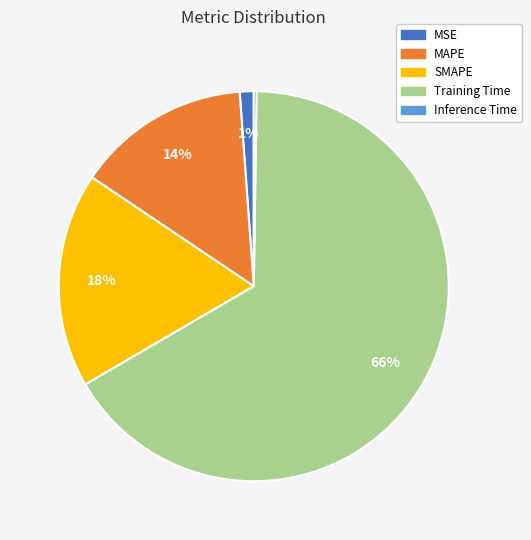

What is the largest slice in the pie chart?

Training Time